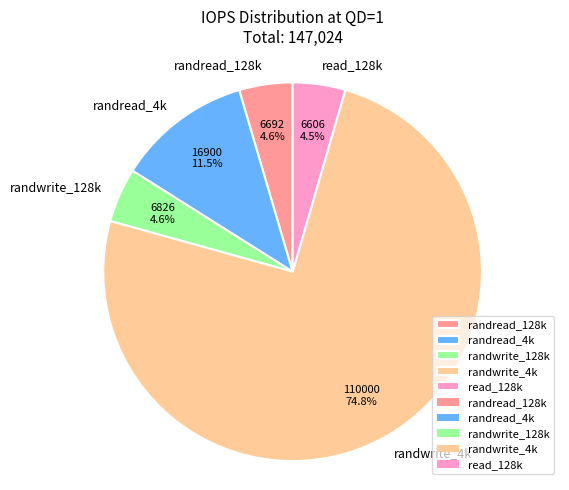

What percentage is NOT represented by randwrite_4k?

25.2%